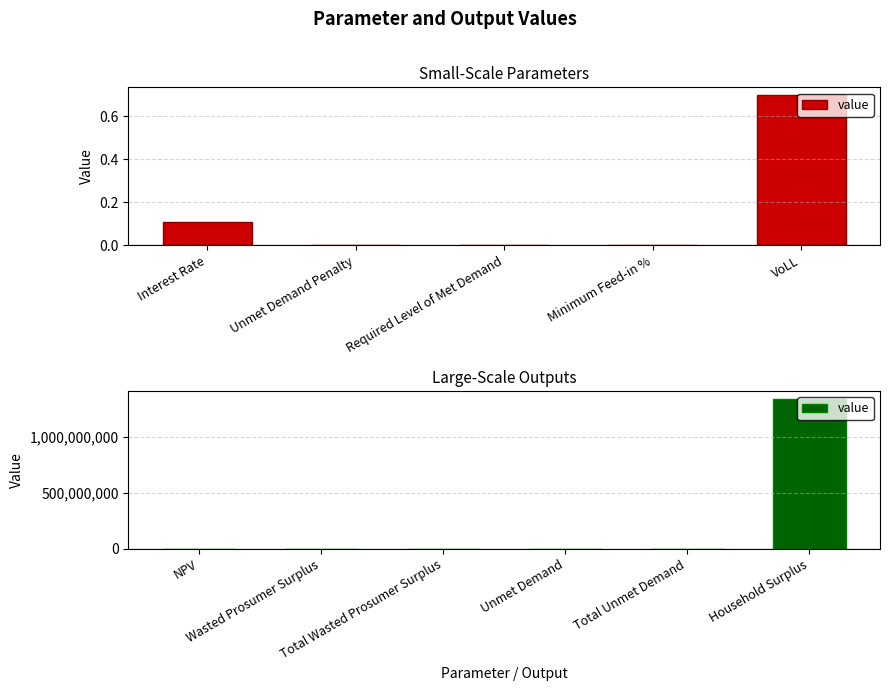

Count the number of values greater than 145202.

4